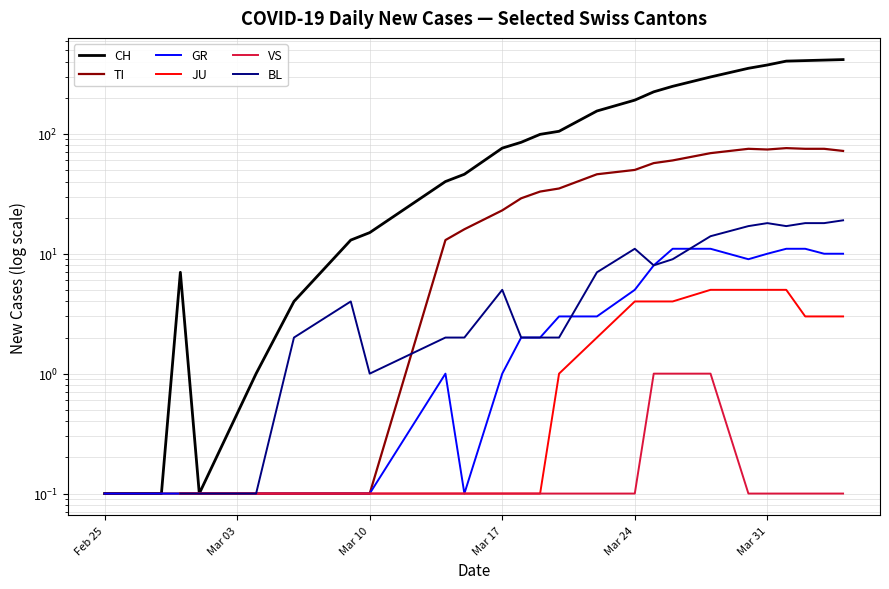

True or false: CH and JU cross at least once.

False